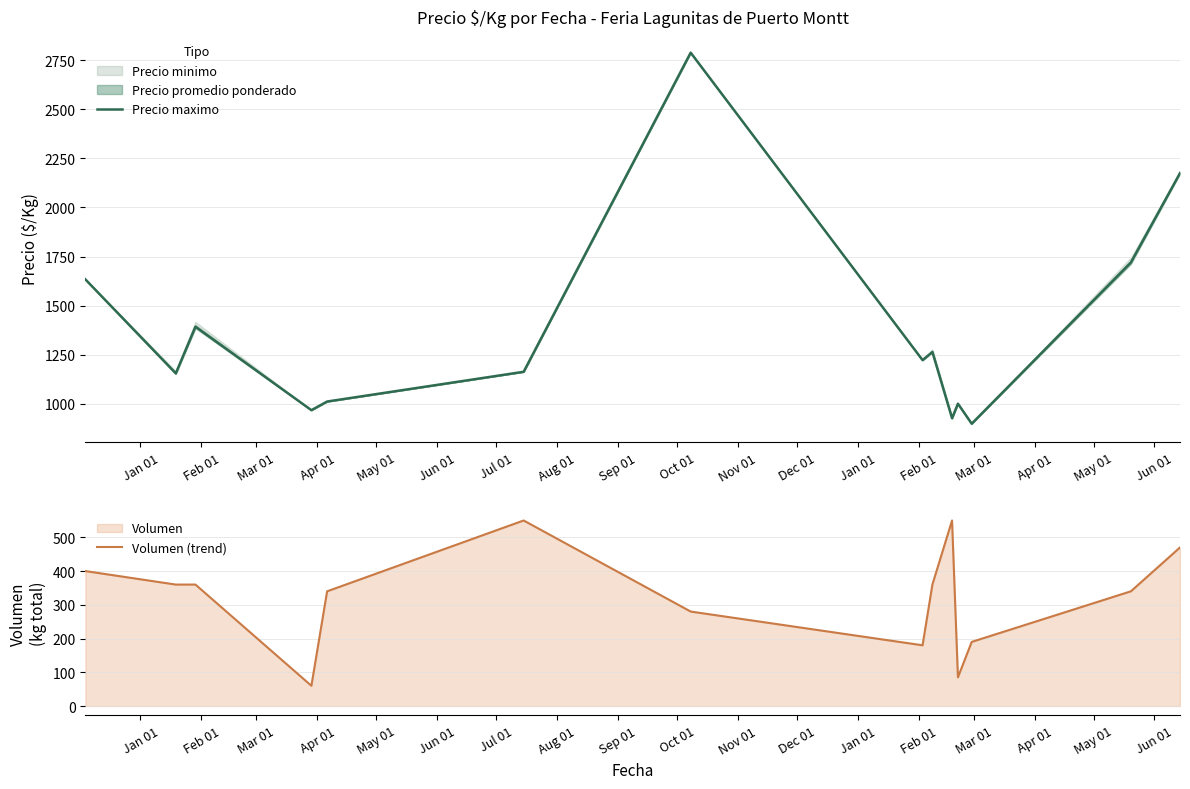

What is the total value across all series at Jan 01?

2033.2